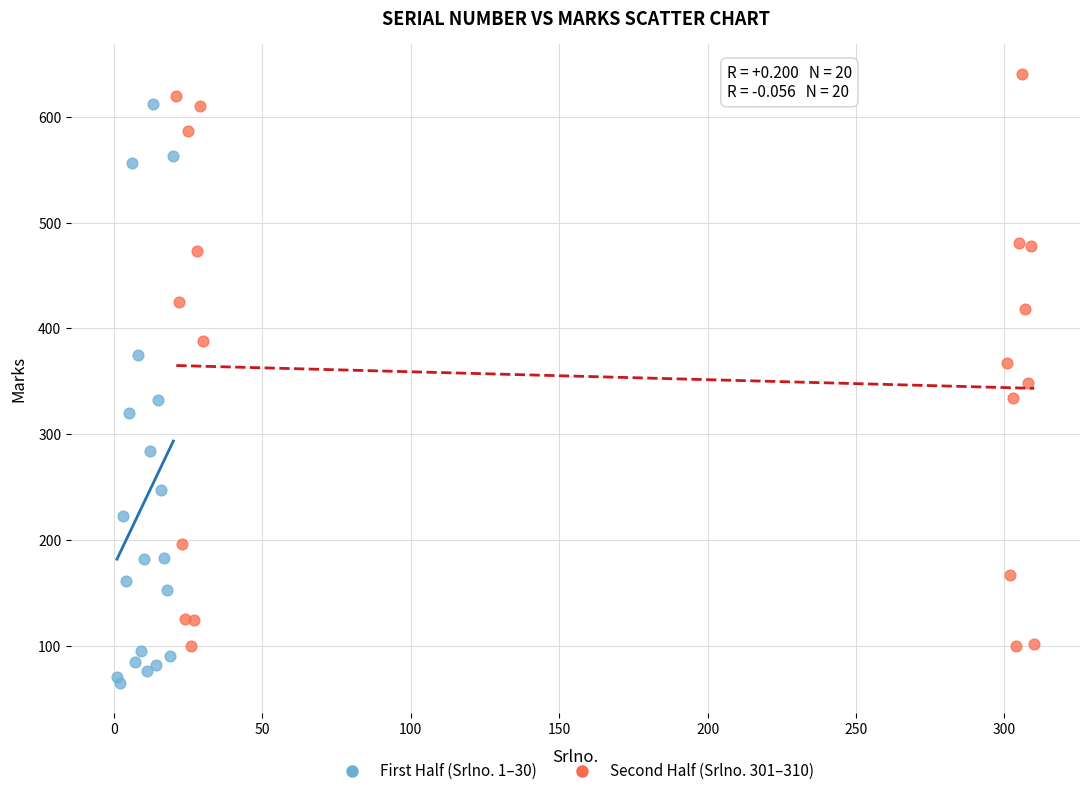

Which series contains the lowest Y value?

First Half (Srlno. 1–30)